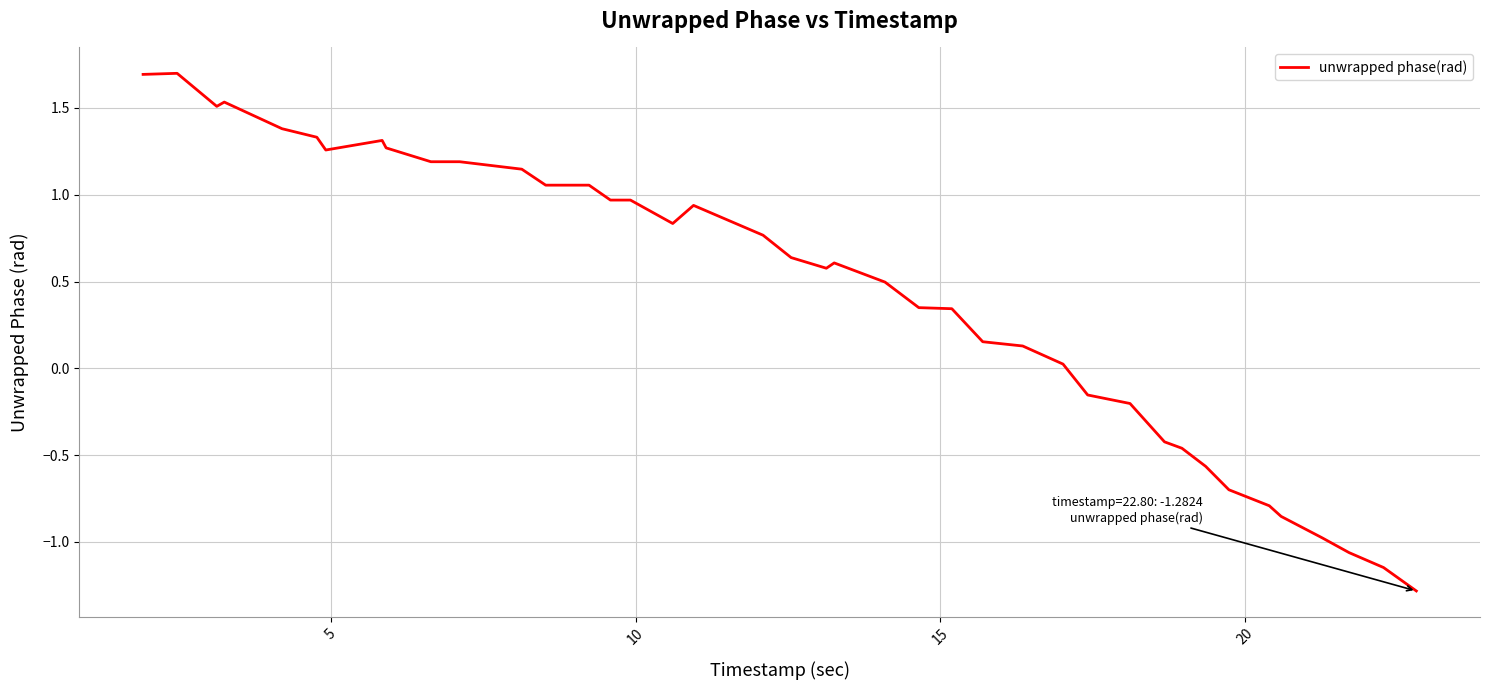

What is the difference between the second highest and second lowest values?

2.8